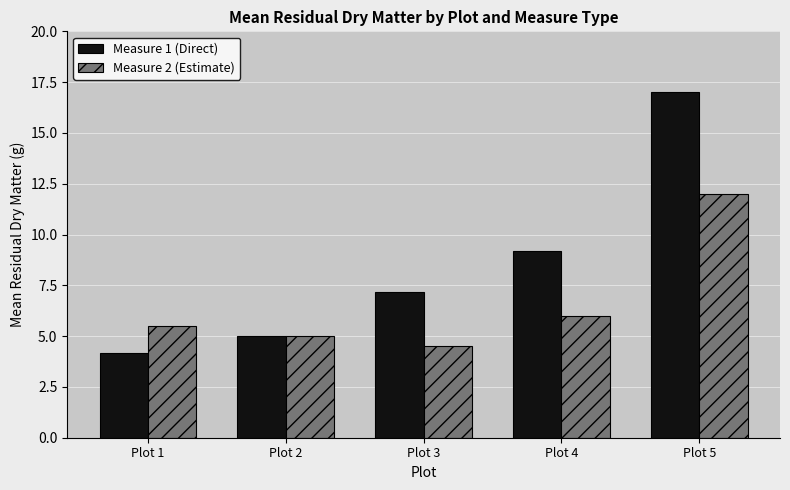

How many values in the Measure 1 (Direct) series are below 7?

2